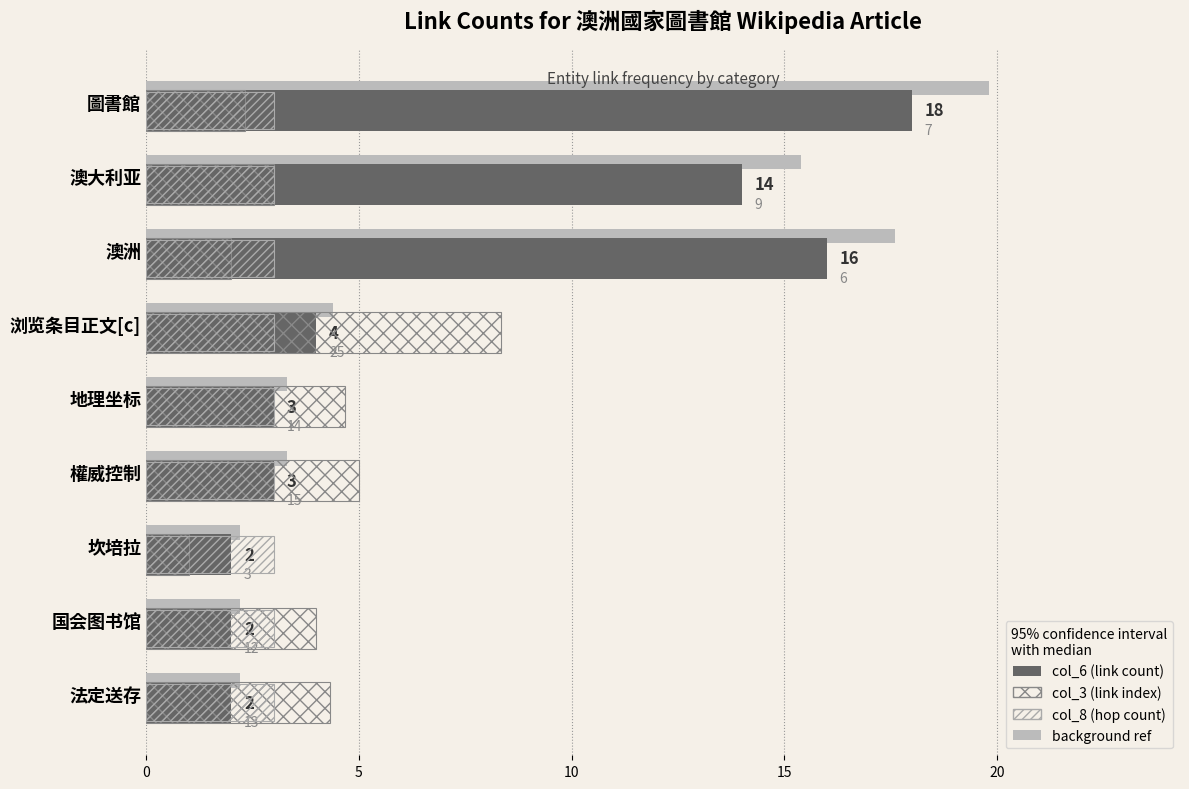

How many values in the col_6 (link count) series exceed 3?

4